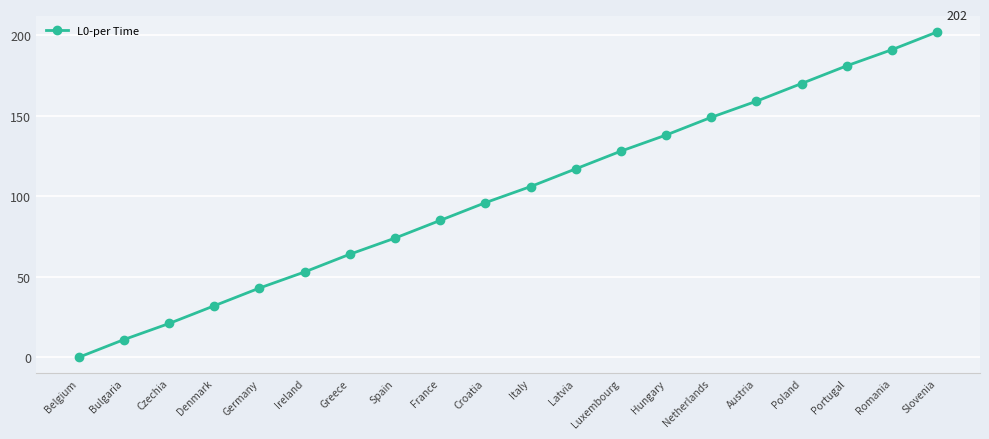

Reading left to right, list all the values displayed in this chart.

0	11	21	32	43	53	64	74	85	96	106	117	128	138	149	159	170	181	191	202